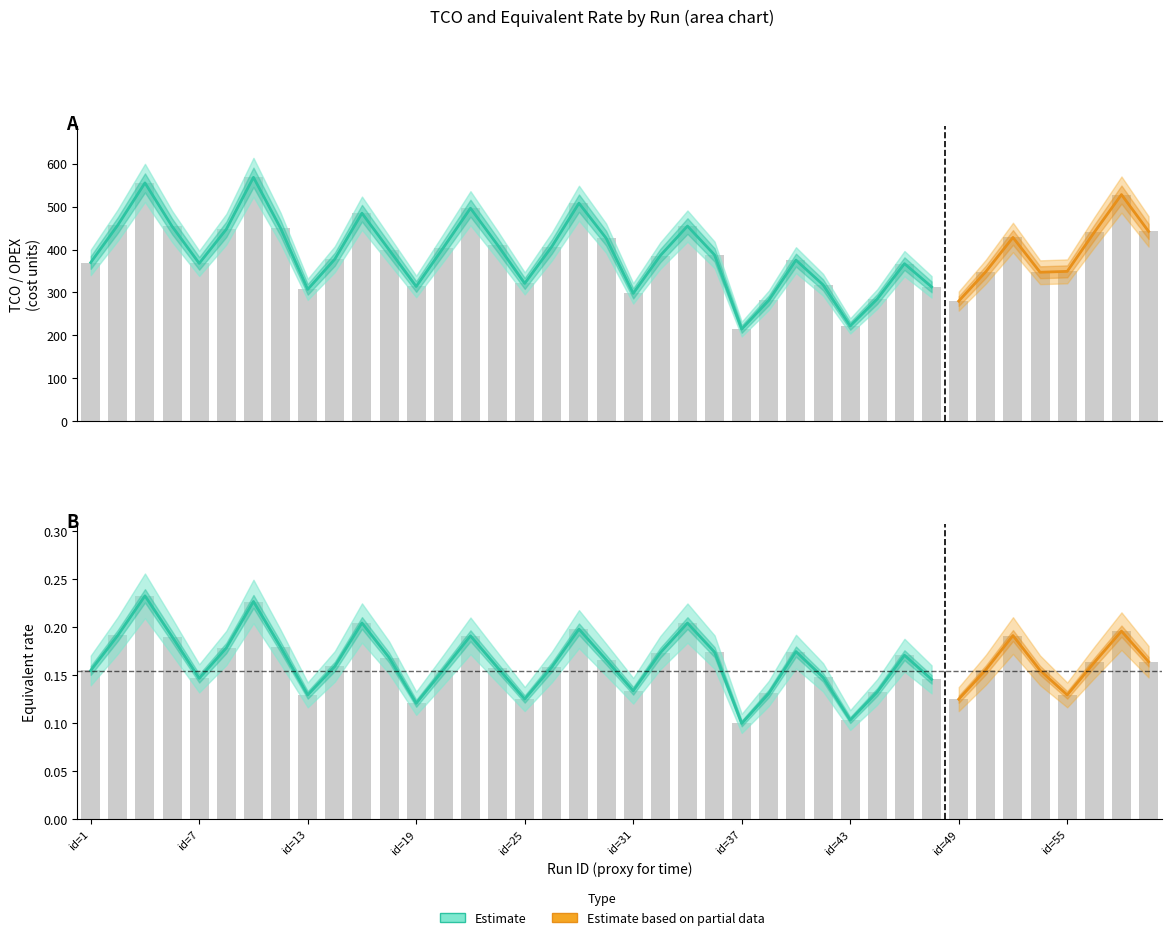

The value of eq_rate_est at 55 is 0.1. True or false?

True